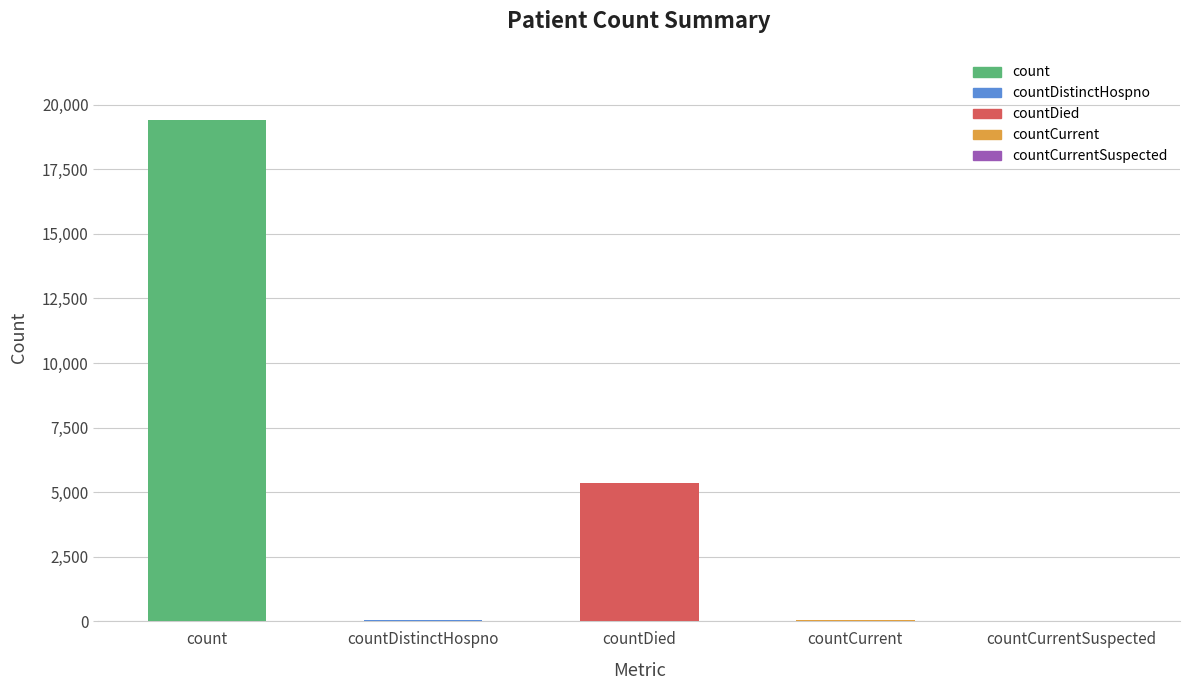

Which label corresponds to the largest value in the chart?

count